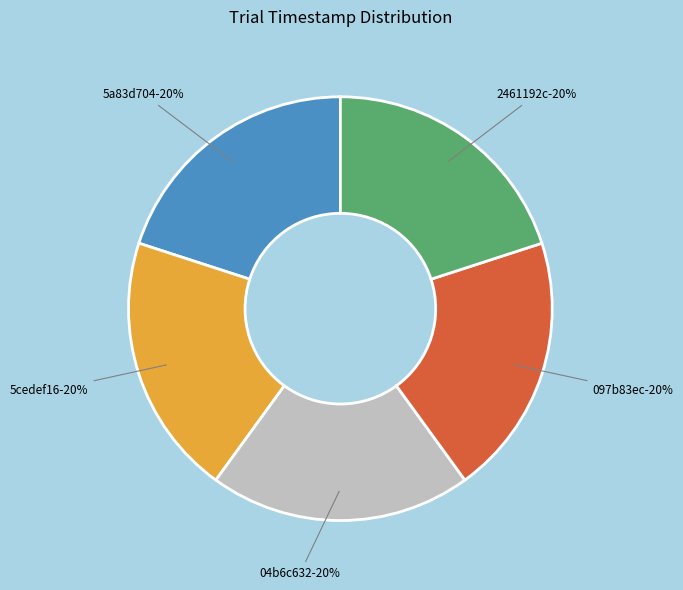

What percentage is the 2461192c slice, to the nearest percent?

20%